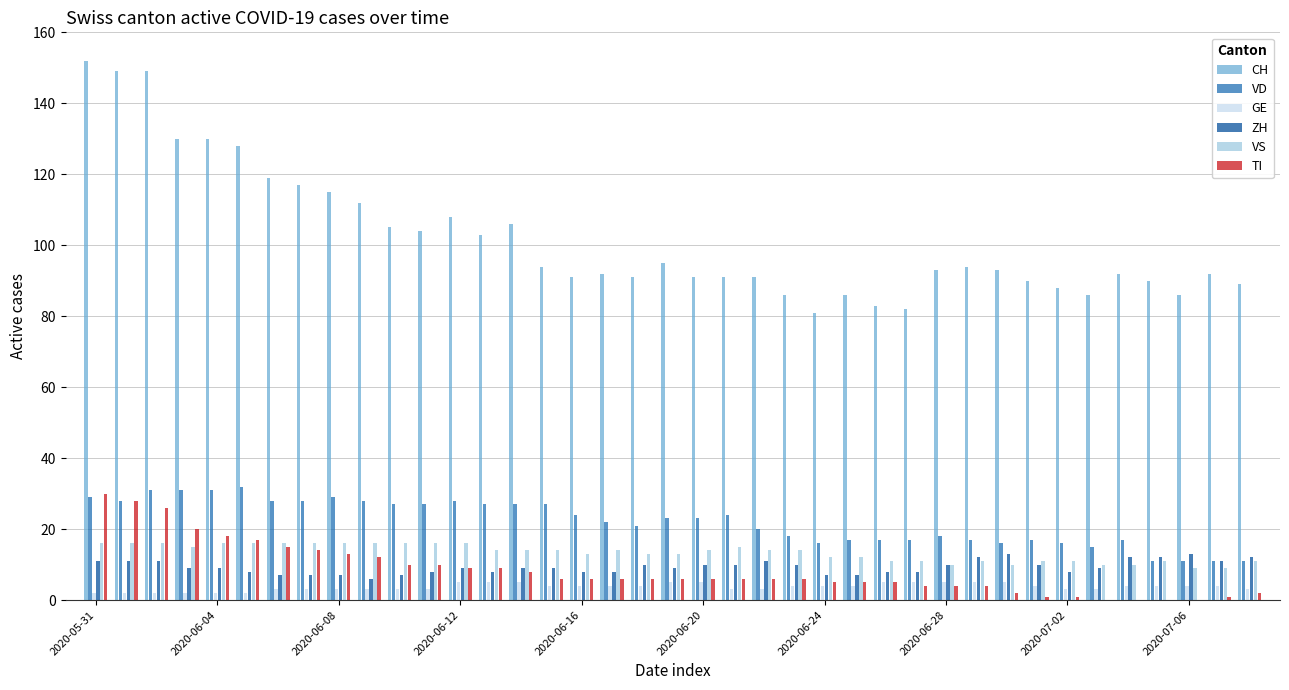

Count the number of categories in the chart.

39